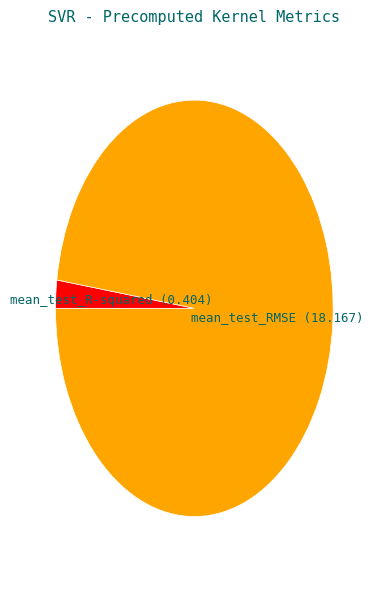

Combined, do mean_test_R-squared and mean_test_RMSE account for over 50%?

Yes